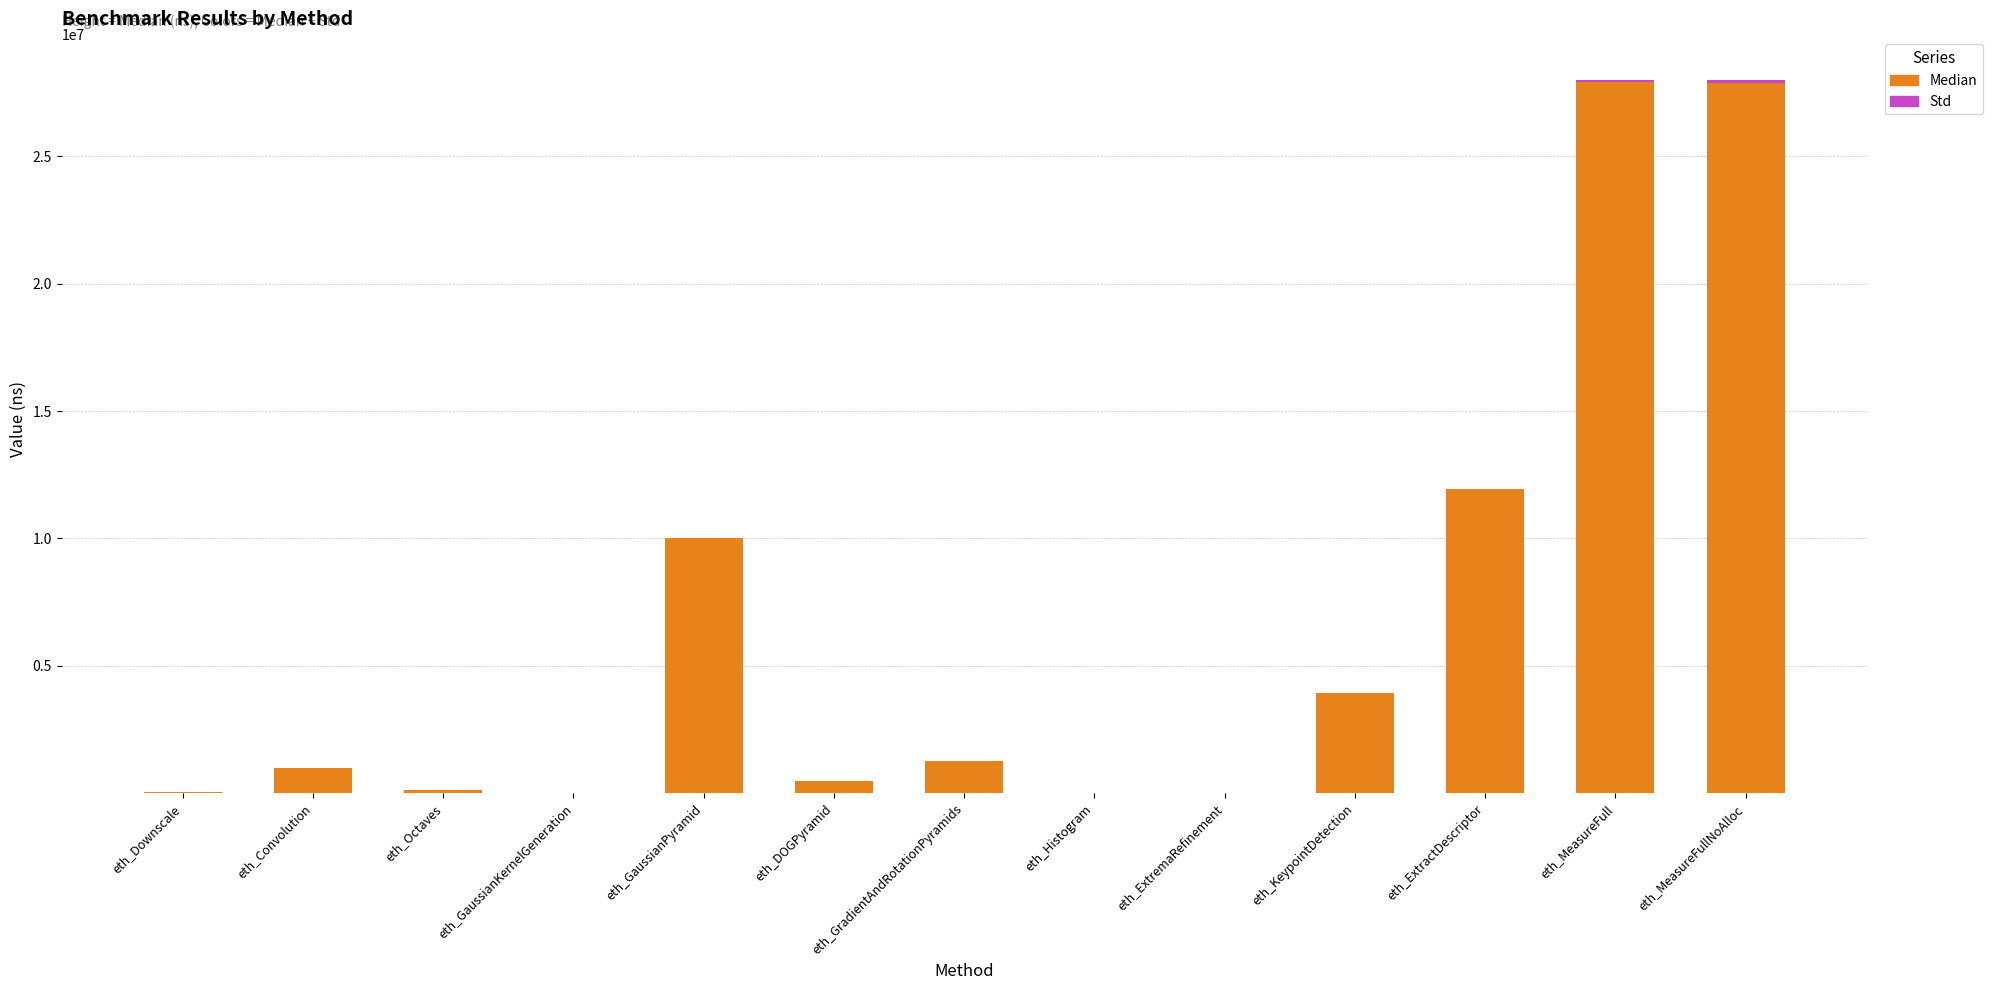

What is the highest value of the Median series?

27934102.0